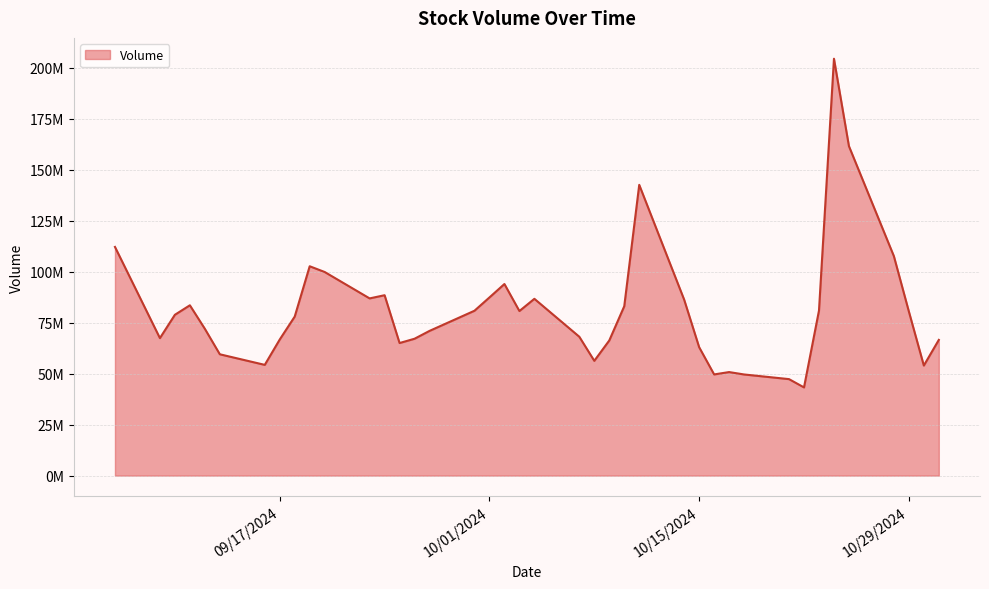

List the labels in order of value, smallest first.

10/22/2024, 10/21/2024, 10/18/2024, 10/16/2024, 10/17/2024, 10/30/2024, 09/16/2024, 10/08/2024, 09/13/2024, 10/15/2024, 09/25/2024, 10/09/2024, 10/31/2024, 09/17/2024, 09/26/2024, 09/09/2024, 10/07/2024, 09/27/2024, 09/12/2024, 09/18/2024, 09/10/2024, 10/29/2024, 10/03/2024, 09/30/2024, 10/23/2024, 10/10/2024, 09/11/2024, 10/14/2024, 10/04/2024, 09/23/2024, 10/01/2024, 09/24/2024, 10/02/2024, 09/20/2024, 09/19/2024, 10/28/2024, 09/06/2024, 10/11/2024, 10/25/2024, 10/24/2024